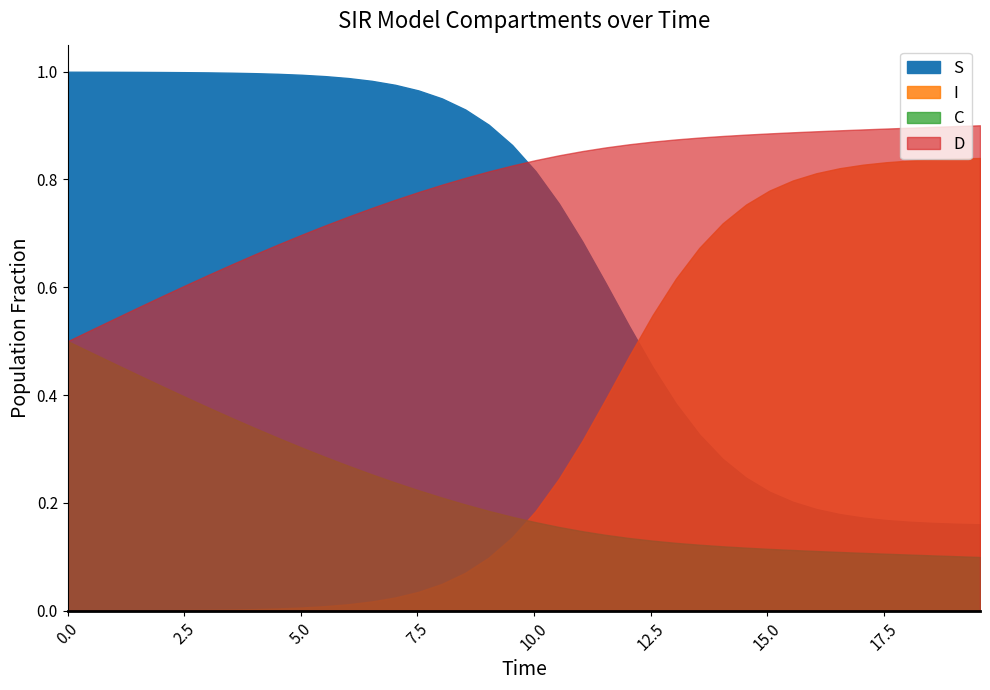

After their last crossing, which series has the higher values: S or D?

D